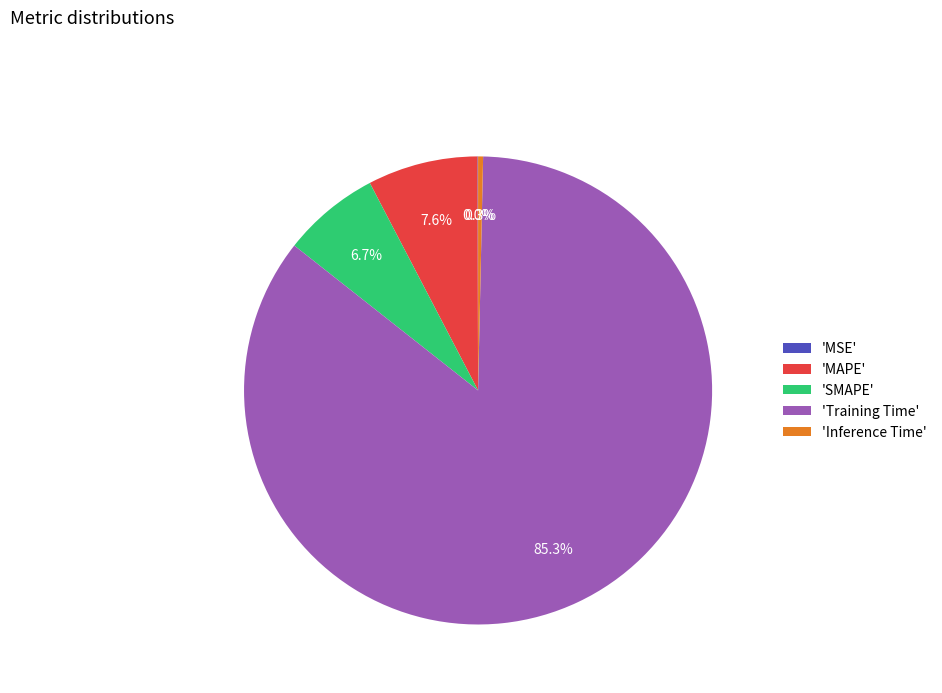

Which slice is the largest?

'Training Time'